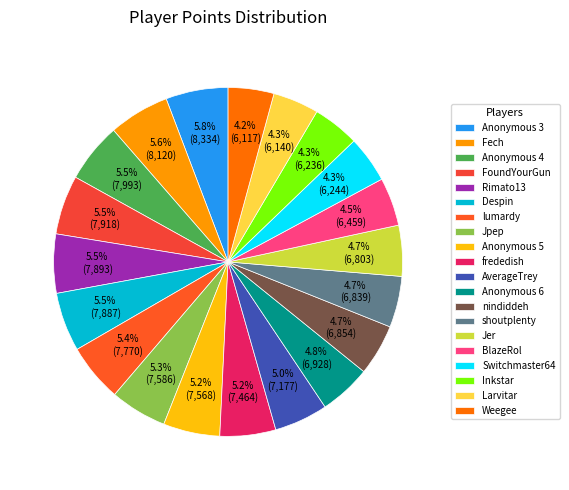

How many segments does this pie chart have?

20